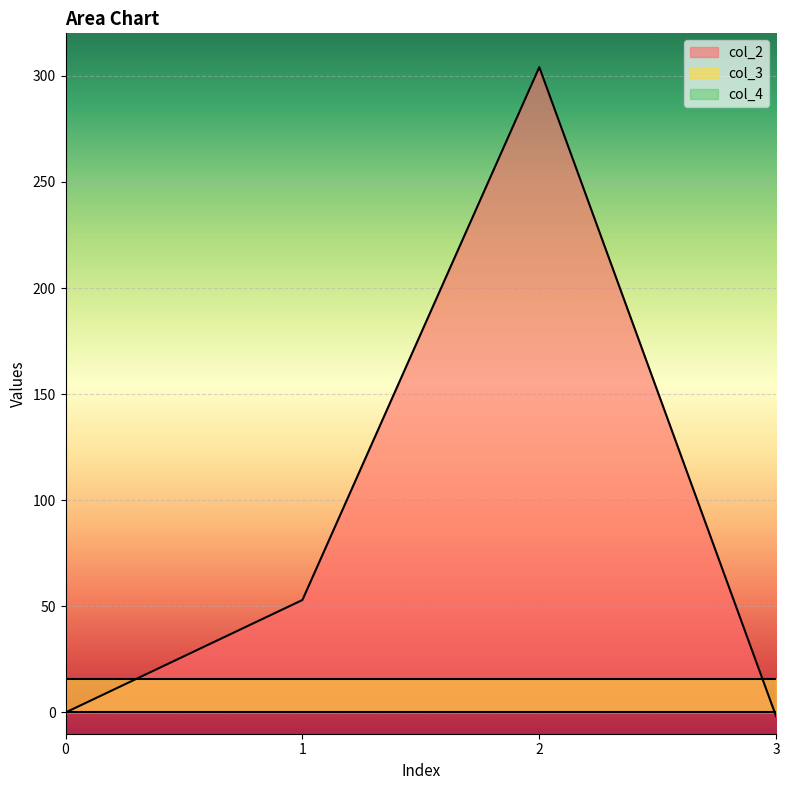

Reading right to left, what are all the values shown in this chart?

col_2: 3=-1.9	2=304.1	1=53.0	0=0.0
col_3: 3=16.0	2=16.0	1=16.0	0=16.0
col_4: 3=0.0	2=0.0	1=0.0	0=0.0